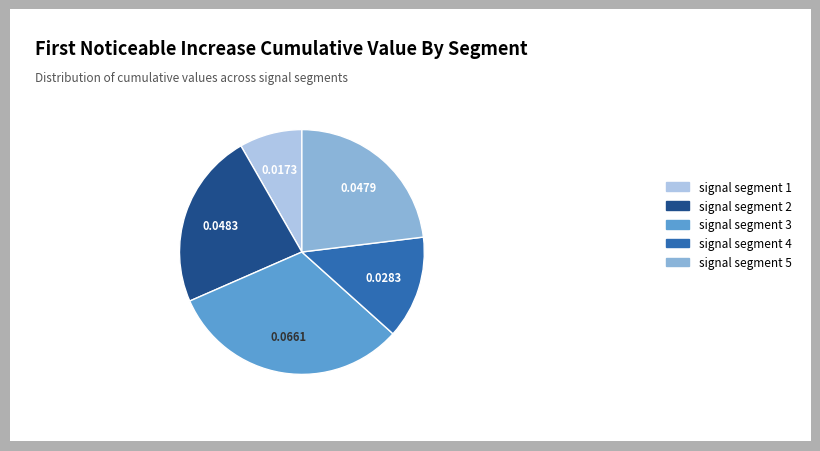

Is the sum of signal segment 3 and signal segment 1 greater than half?

No